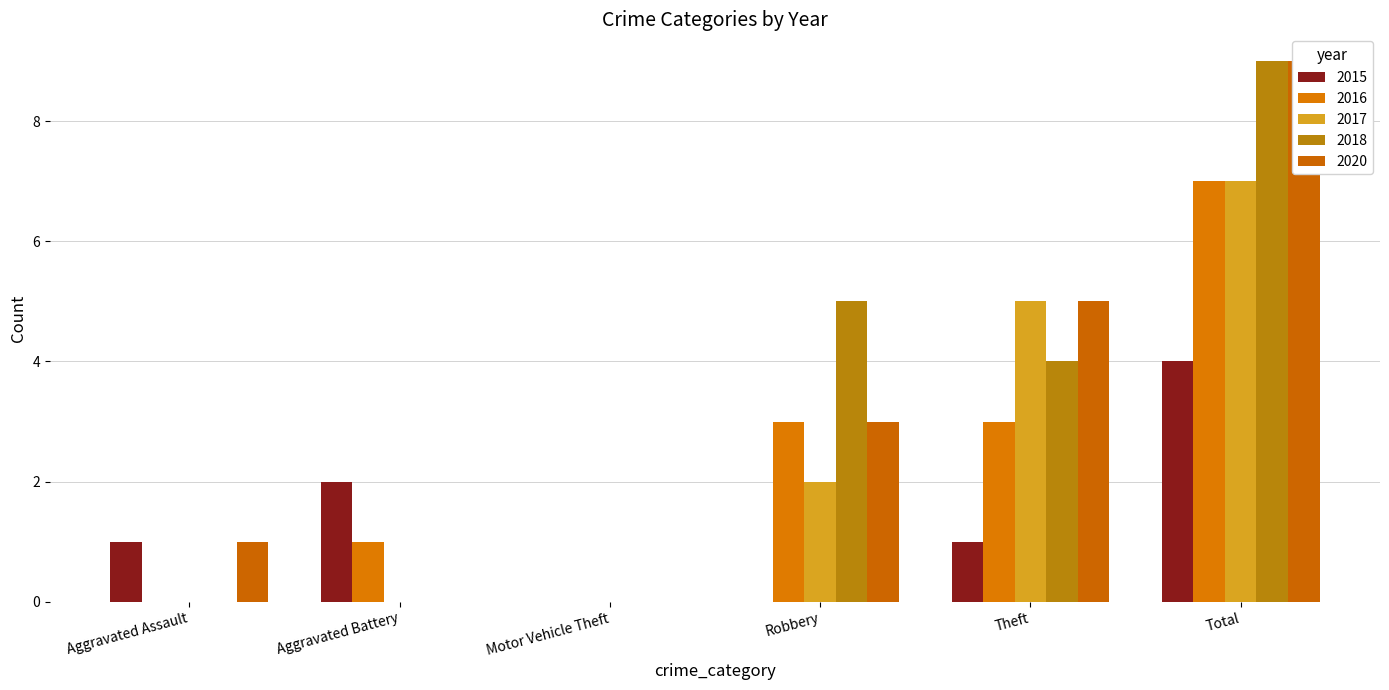

Which series changed the most between Aggravated Assault and Robbery?

2018